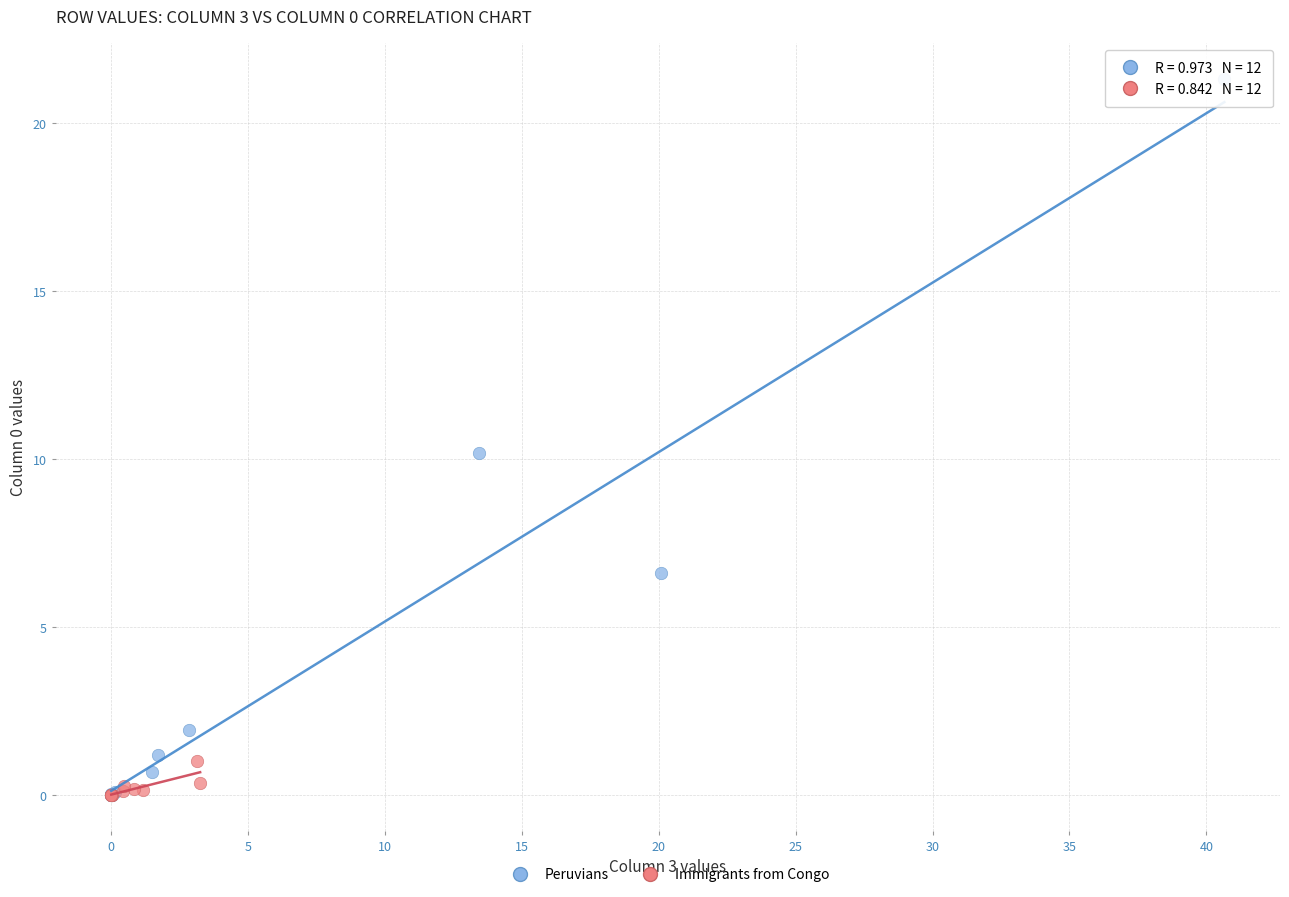

Which series has the largest Y range (max minus min)?

Peruvians